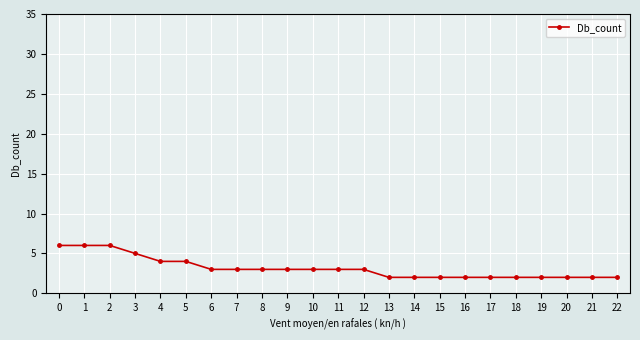

What is the greatest value displayed?

6